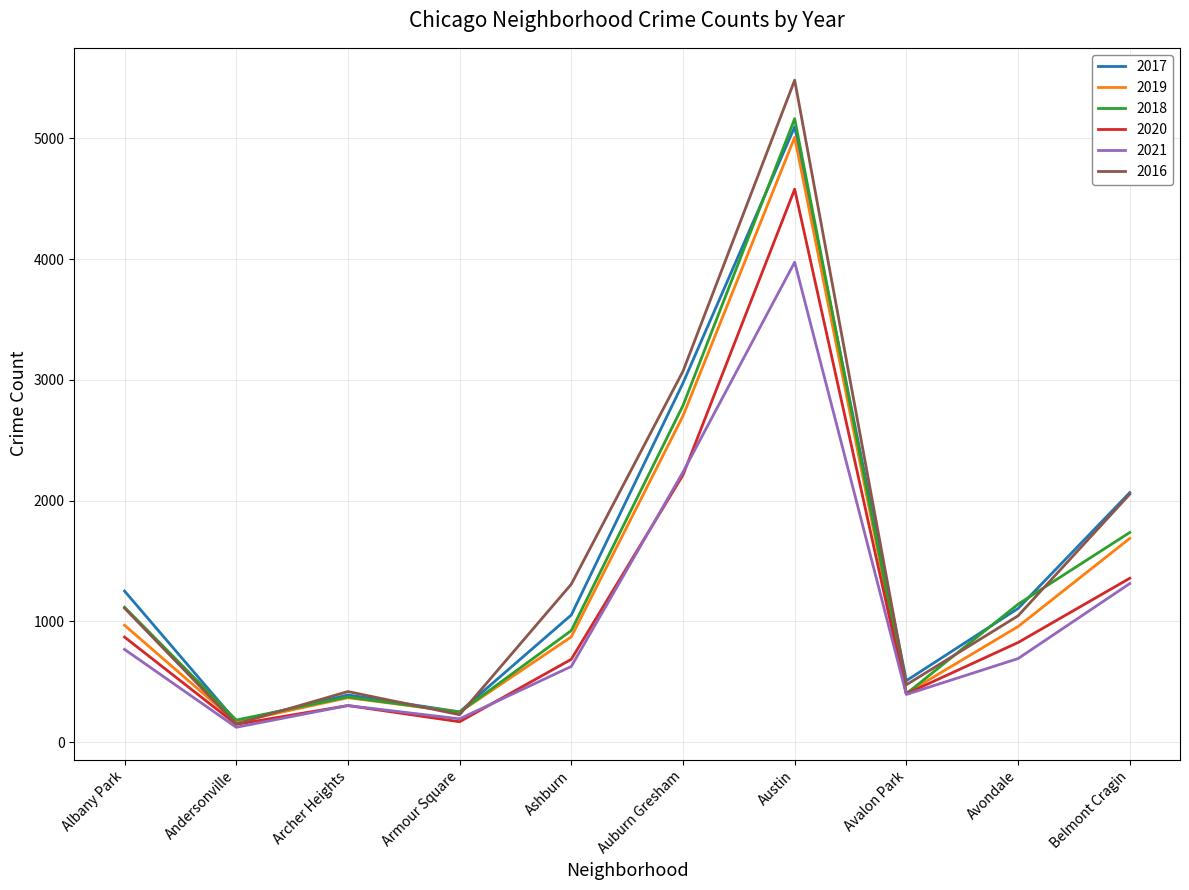

True or false: 2021 and 2017 cross at least once.

False